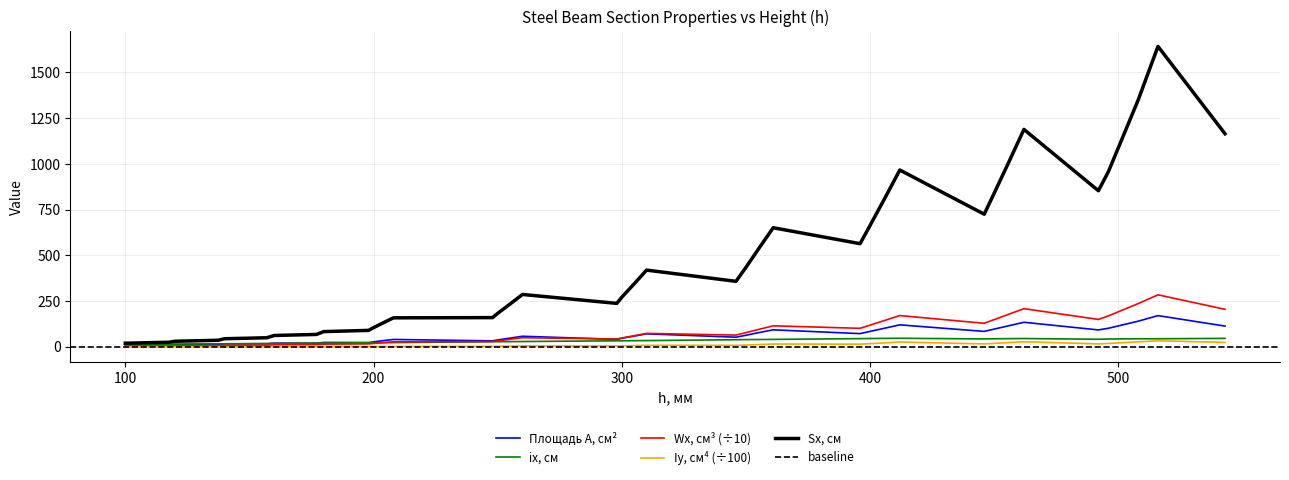

What is the total value across all series at 543?

1553.5